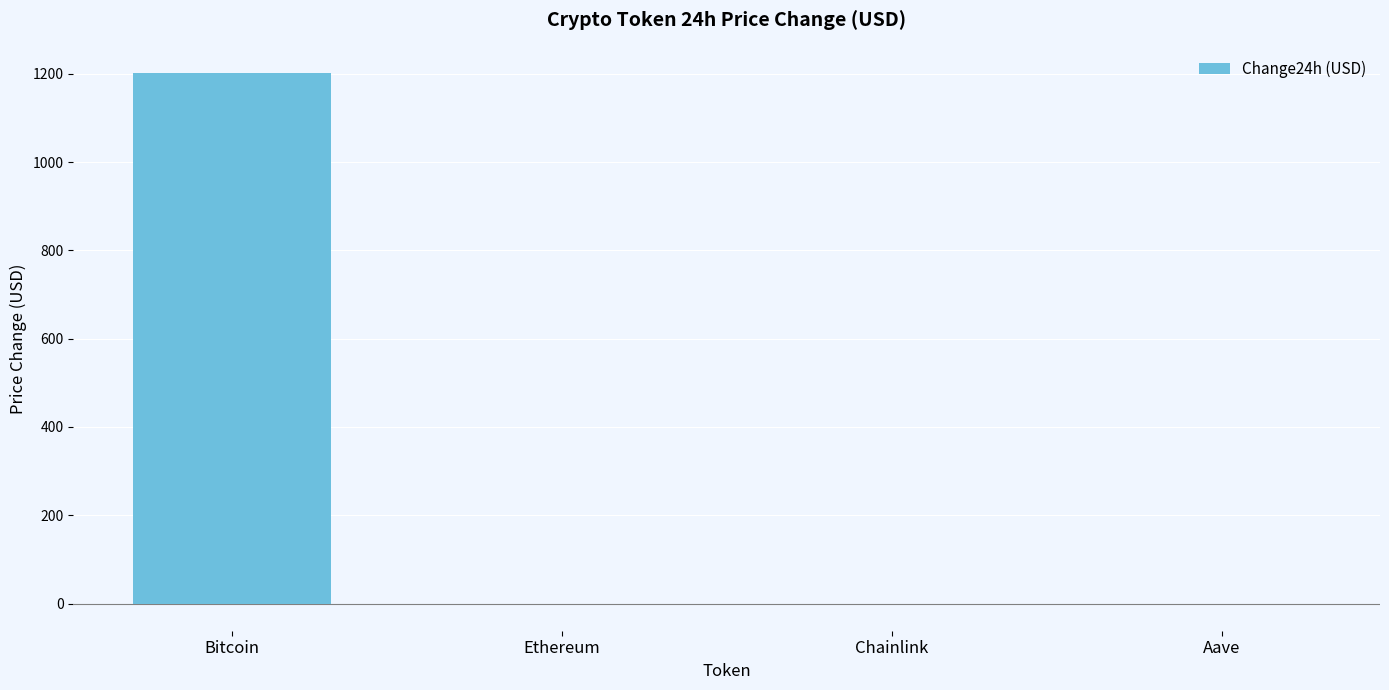

What value does the data have at Bitcoin?

1201.0